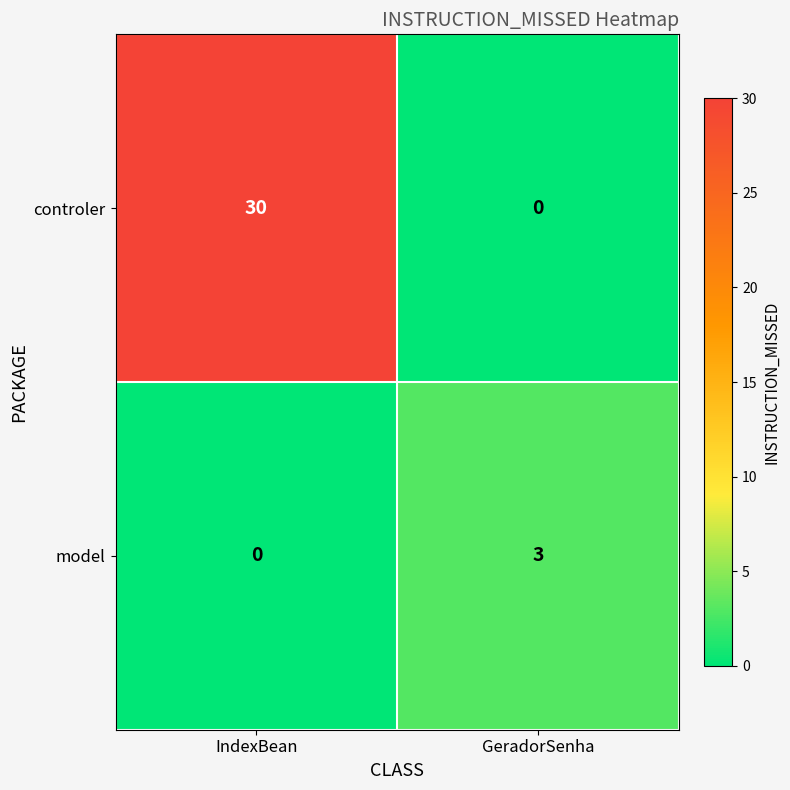

What is the greatest value displayed?

30